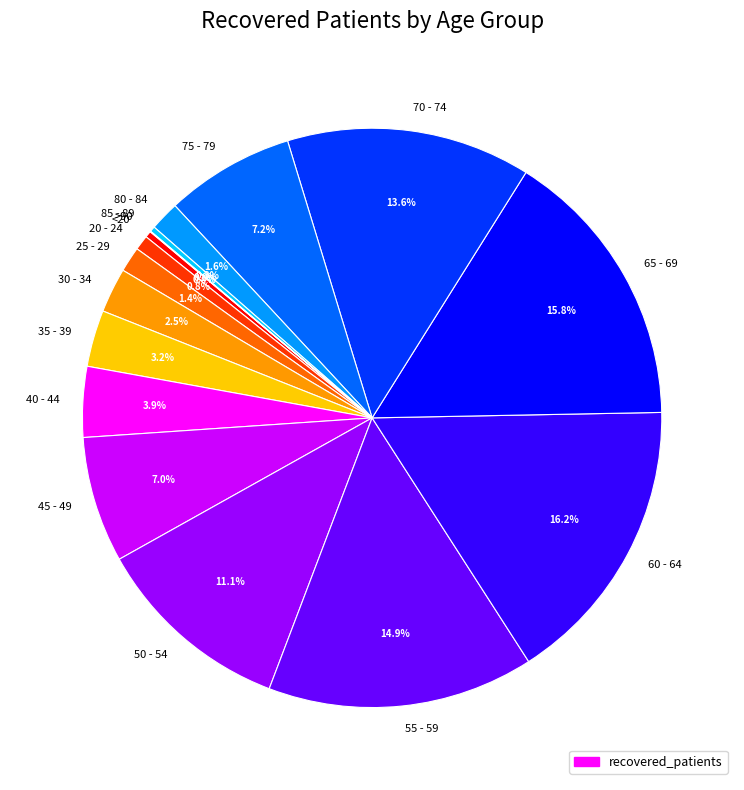

Does 60 - 64 account for over 50% of the chart?

No